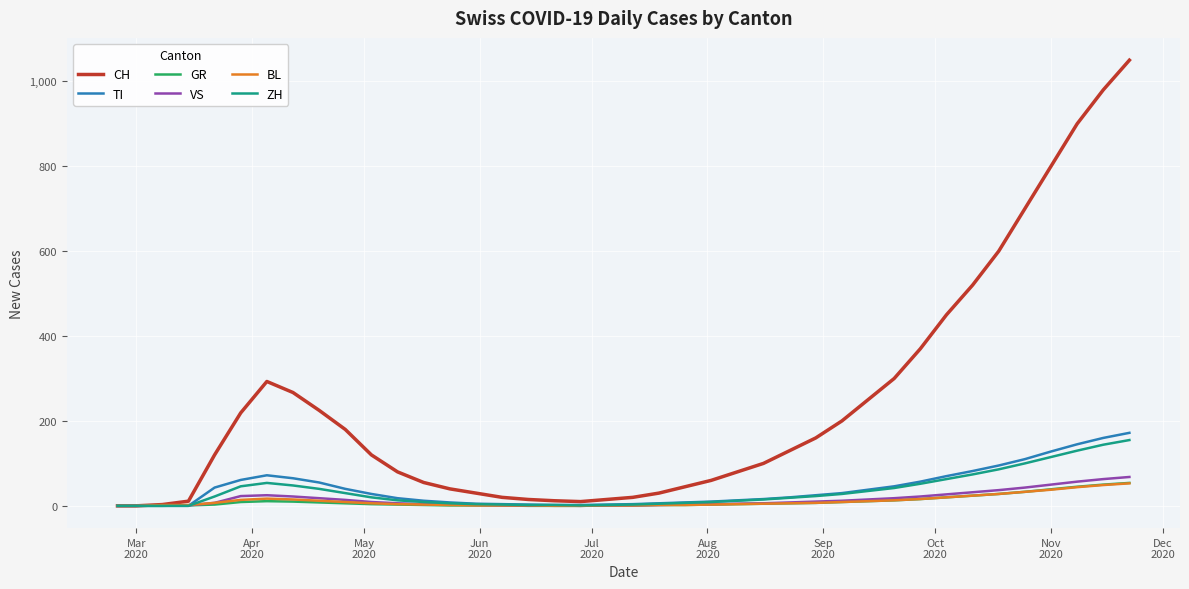

Which series has the largest total across all categories?

CH